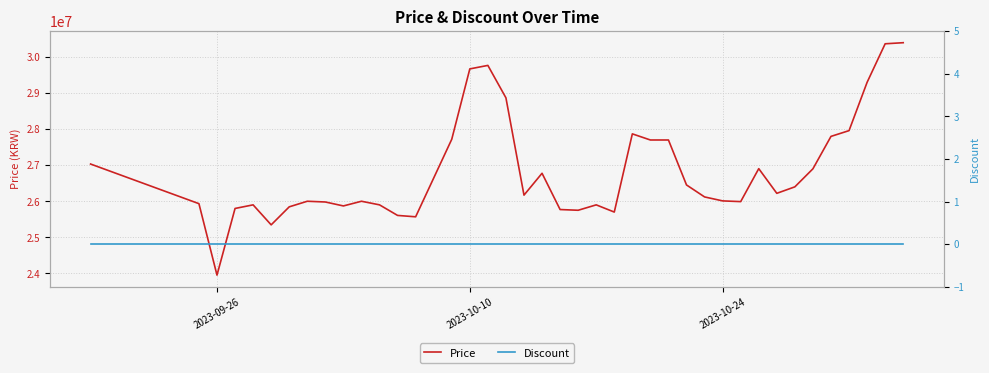

At which label does Price reach its minimum?

2023-09-26